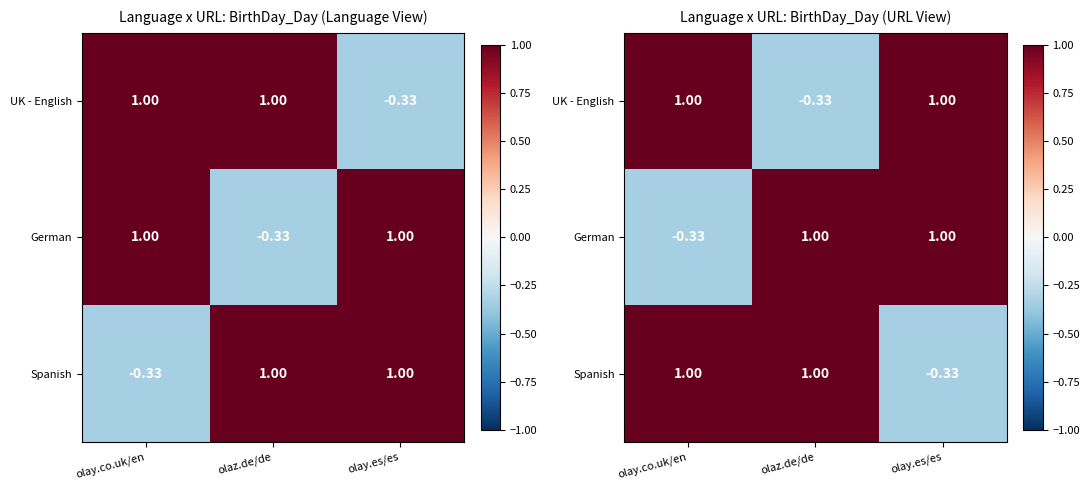

List the series in order of their peak value, highest first.

UK - English, German, Spanish